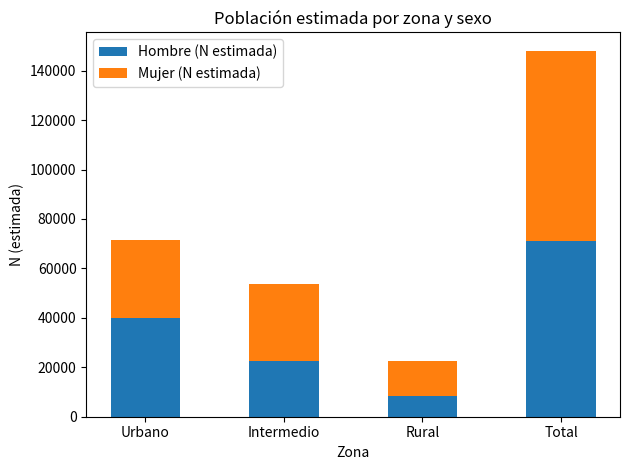

What is the difference between the Hombre (N estimada) values at Rural and Urbano?

31681